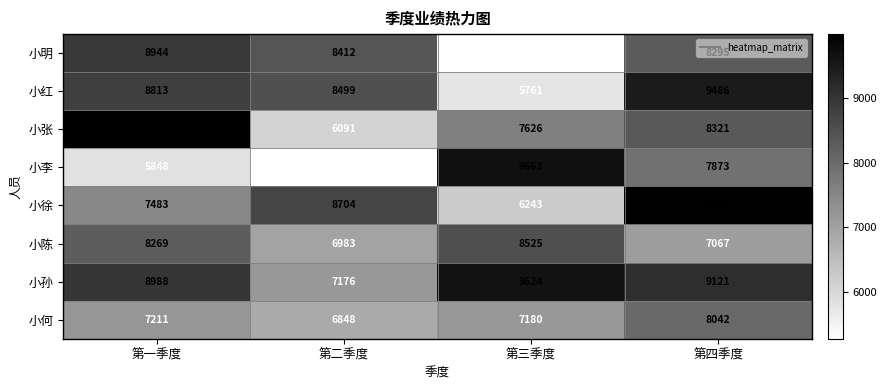

The 小张 series shows 2149 at 第三季度. True or false?

False